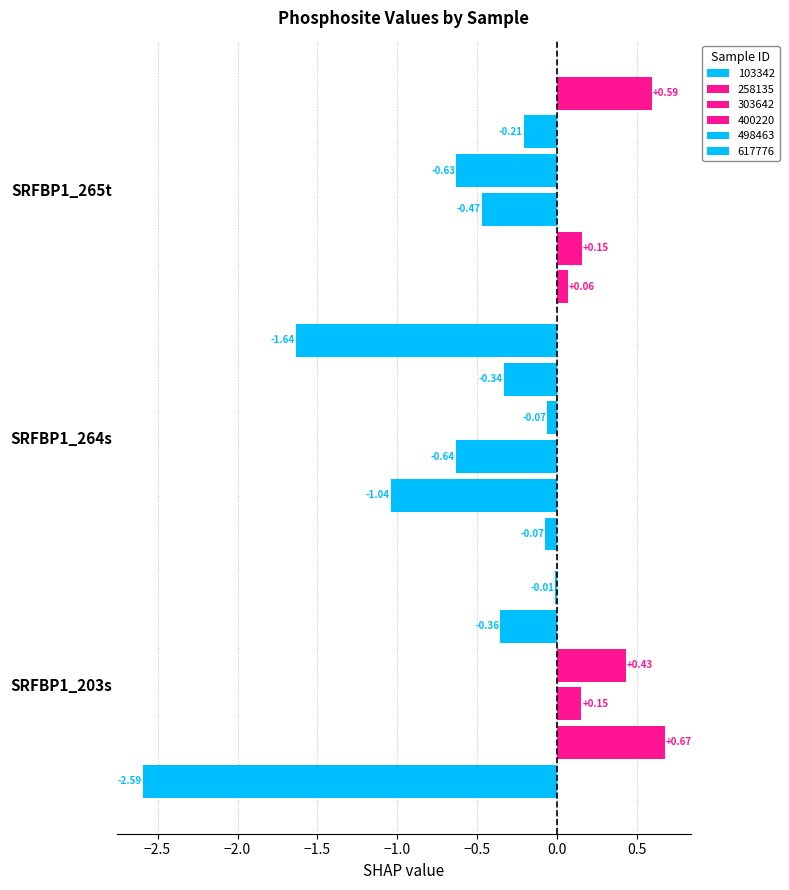

List the series in order of their peak value, highest first.

258135, 617776, 400220, 303642, 103342, 498463